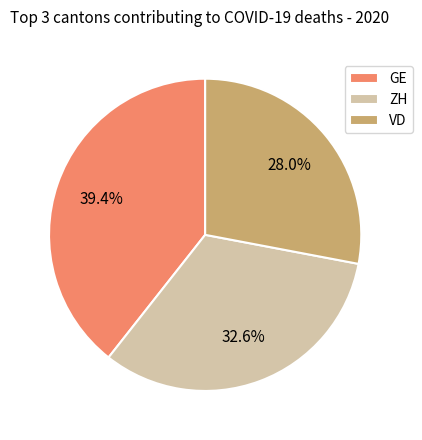

How many segments does this pie chart have?

3